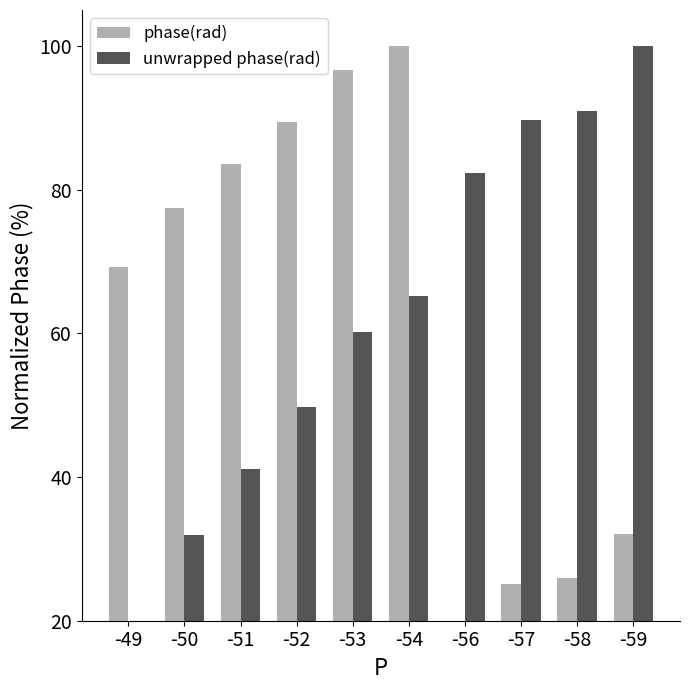

What is the maximum value shown in the chart?

100.0